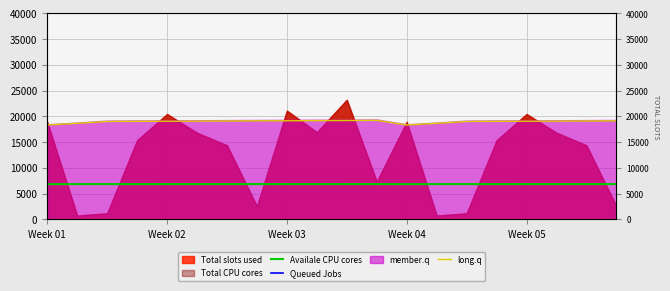

At which category is the sum across all series the highest?

11